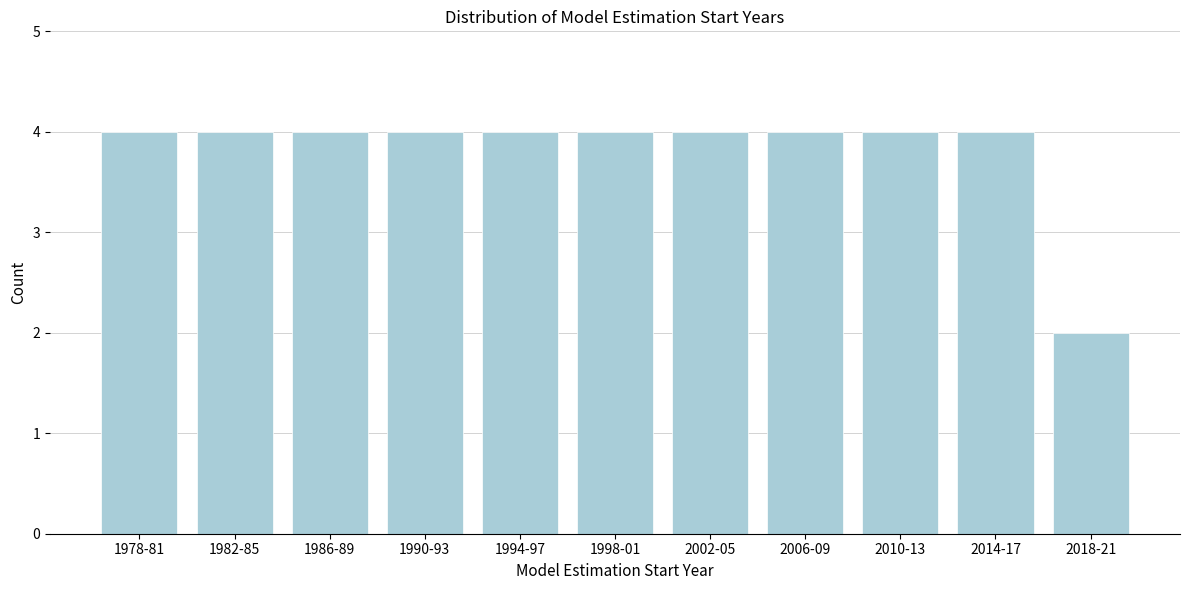

Reading right to left, transcribe all the data shown in this chart.

2	4	4	4	4	4	4	4	4	4	4